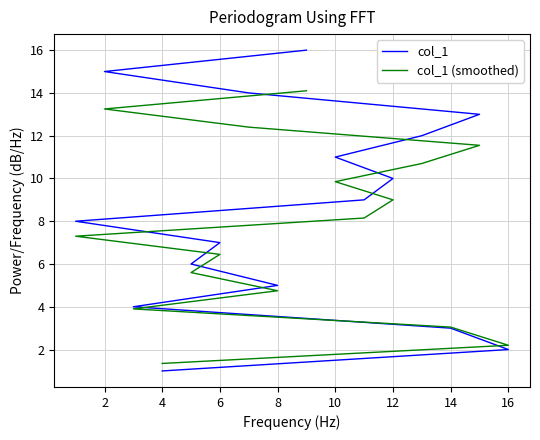

List the series in order of their peak value, highest first.

col_1, col_1 (smoothed)